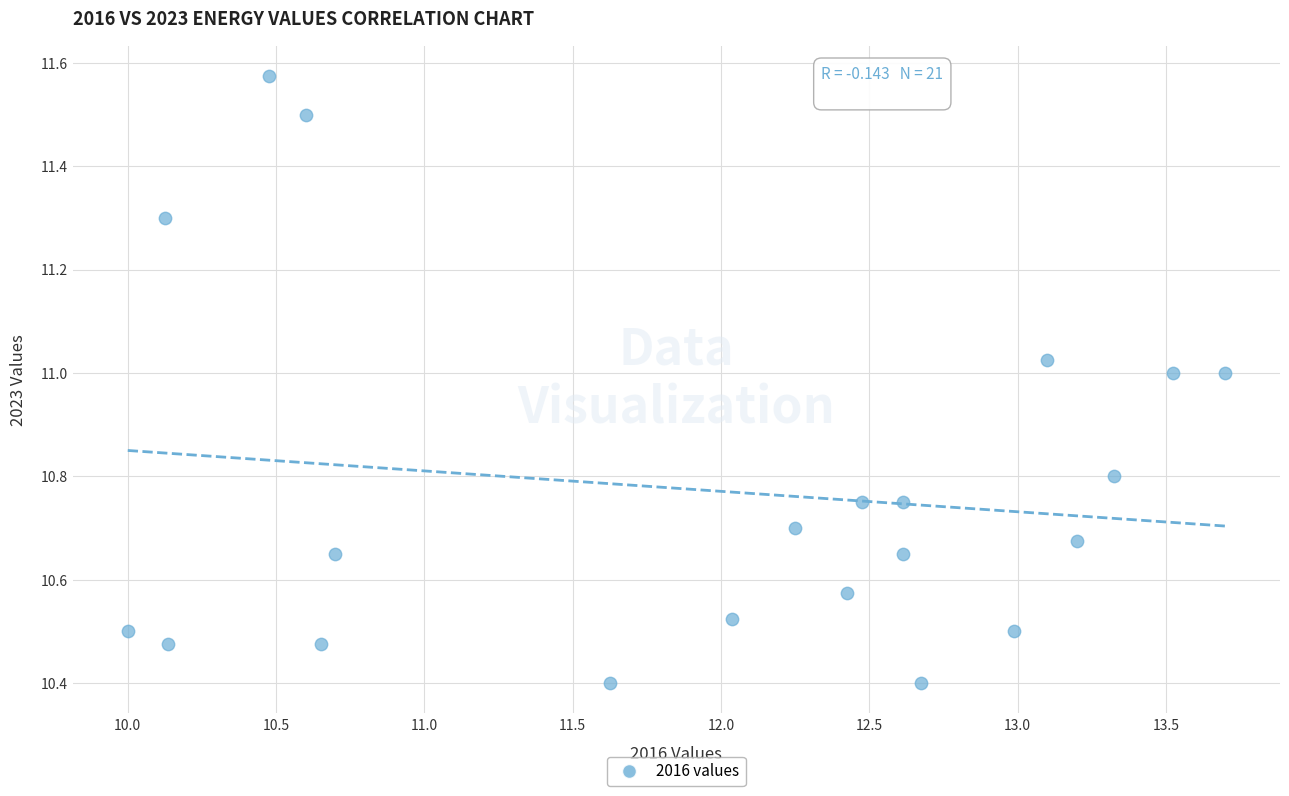

What is the range of X values (max minus min)?

3.7